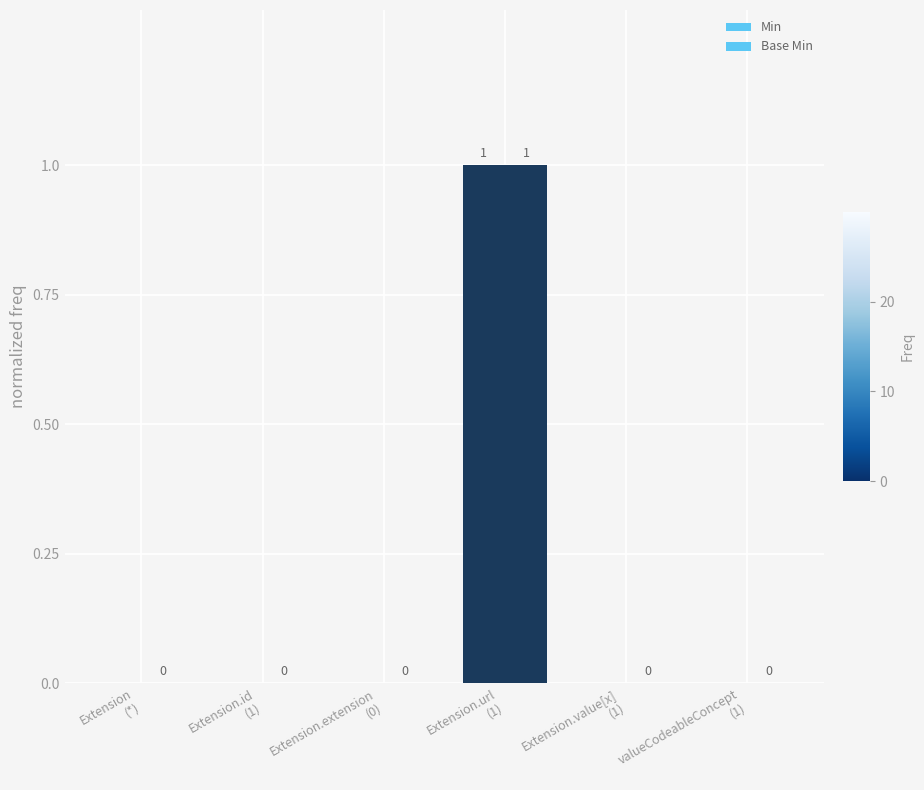

Does the chart contain stacked bars?

No